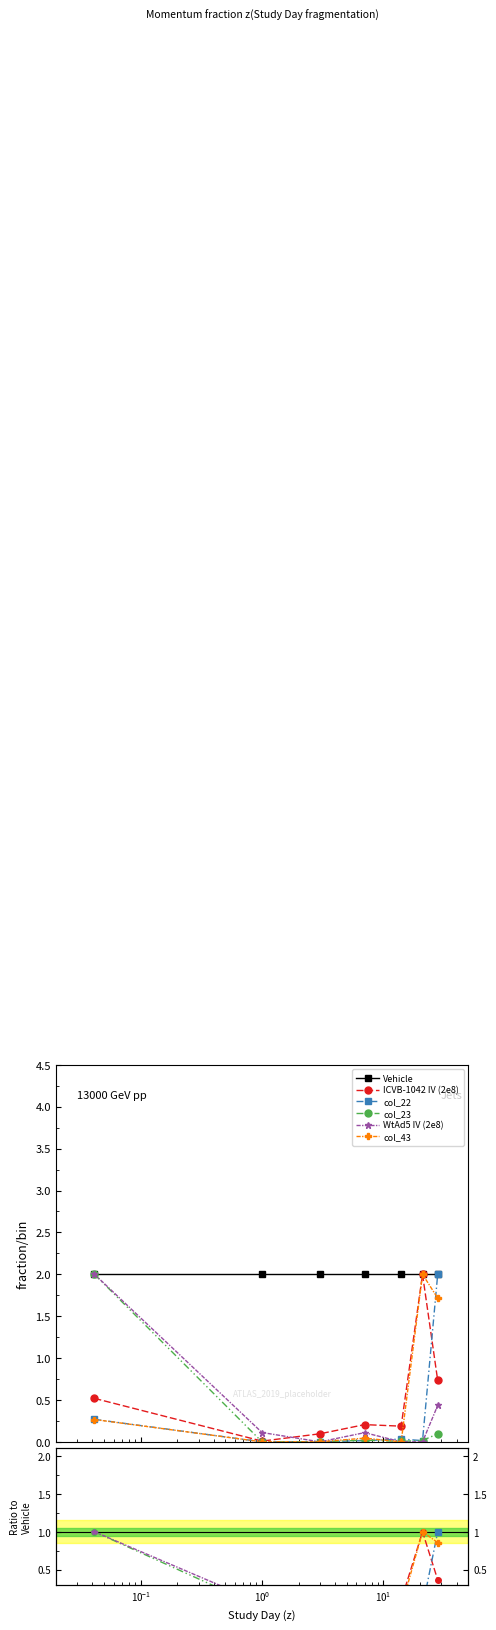

What are all the series names shown in the legend?

Vehicle, ICVB-1042 IV (2e8 PFU), col_22, col_23, WtAd5 IV (2e8 PFU), col_43